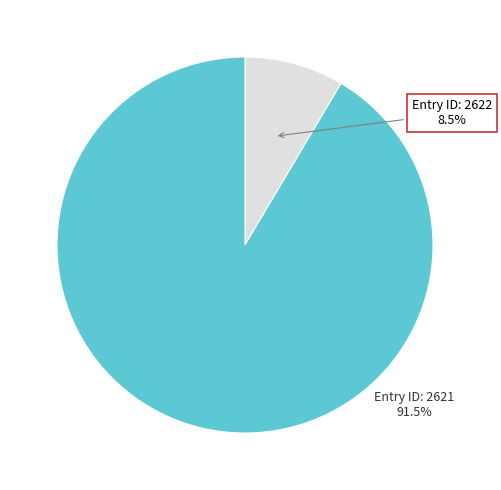

Is there any slice that represents more than half of the pie?

Yes